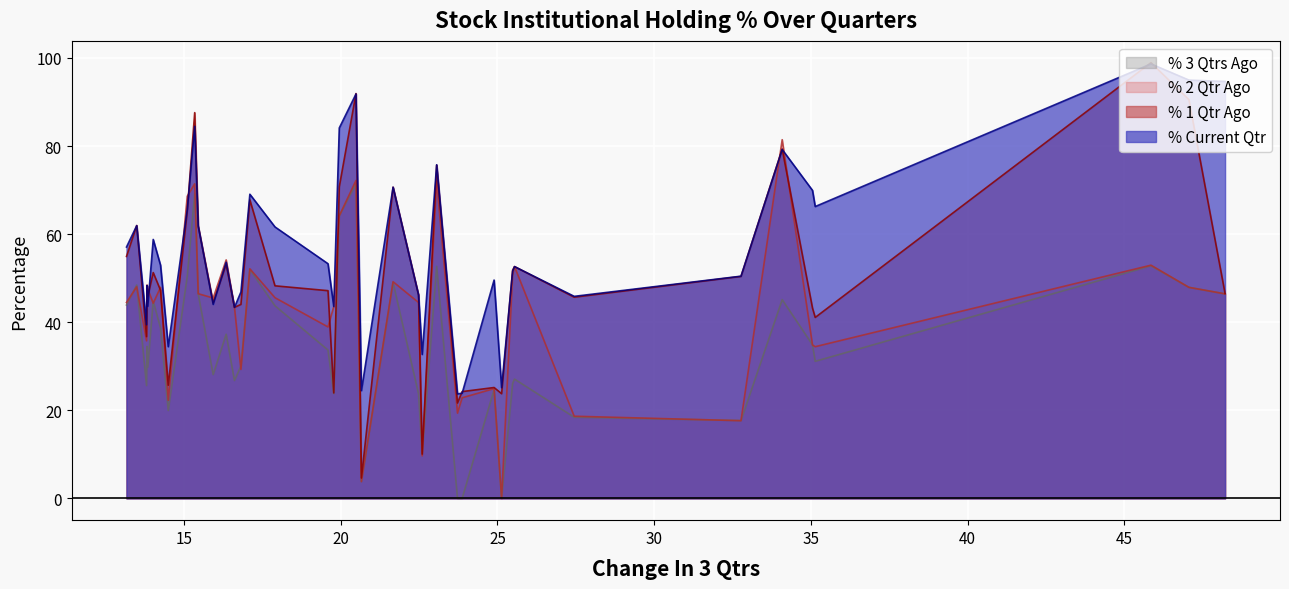

Rank the series by their average value, from lowest to highest.

% 3 Qtrs Ago, % 2 Qtr Ago, % 1 Qtr Ago, % Current Qtr